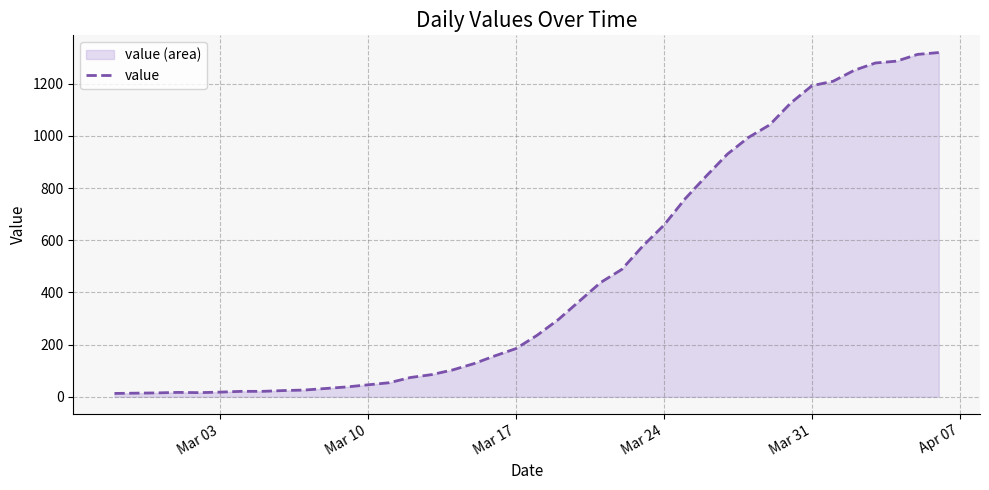

What is the maximum value shown in the chart?

1319